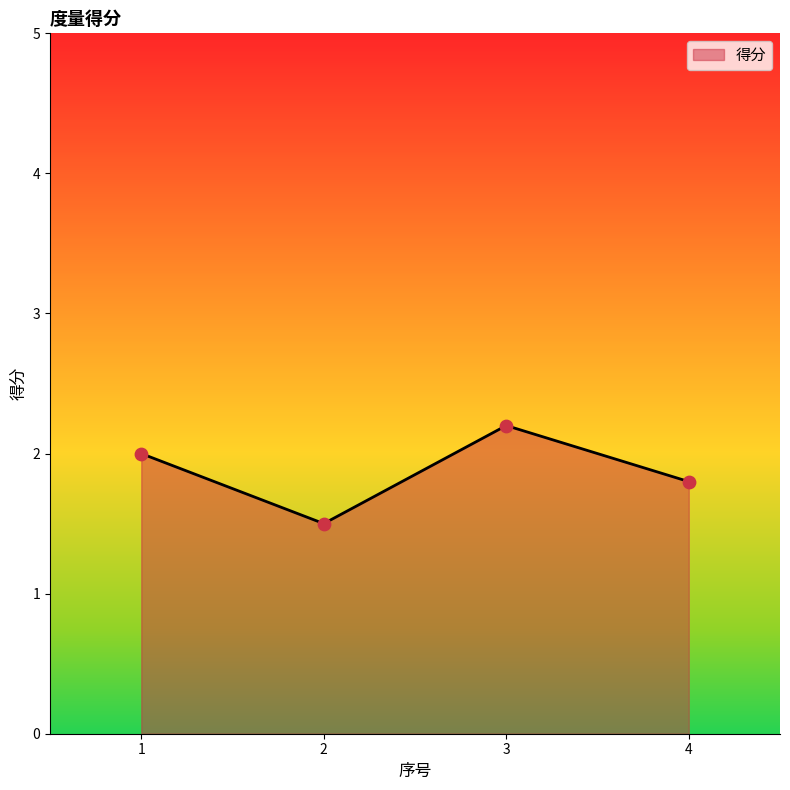

What is the ratio of the value at 2 to the value at 4?

0.8